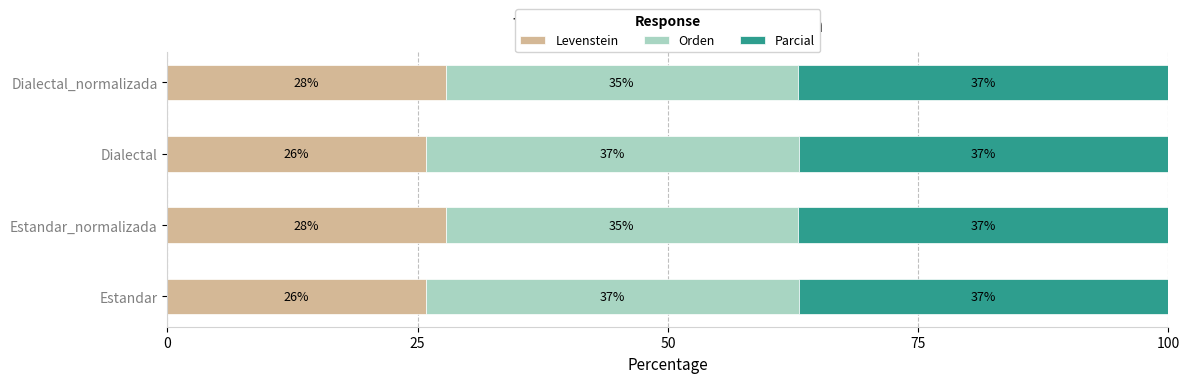

True or false: Levenstein has a value of 34.6 at Estandar.

False